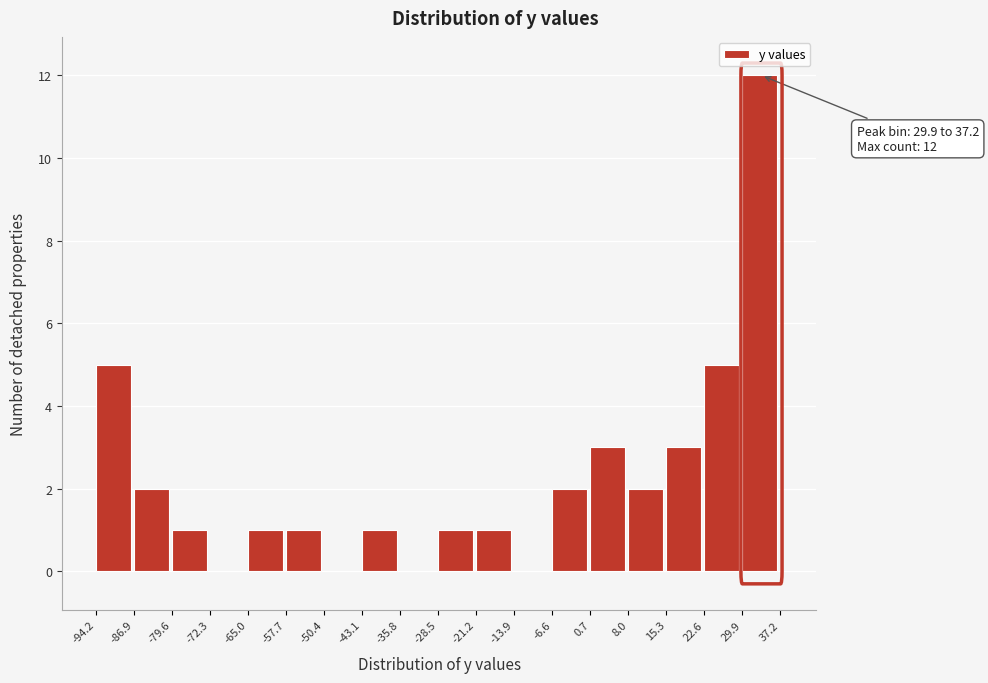

Over which range of the x-axis is the bar tallest?

29.9 to 37.2